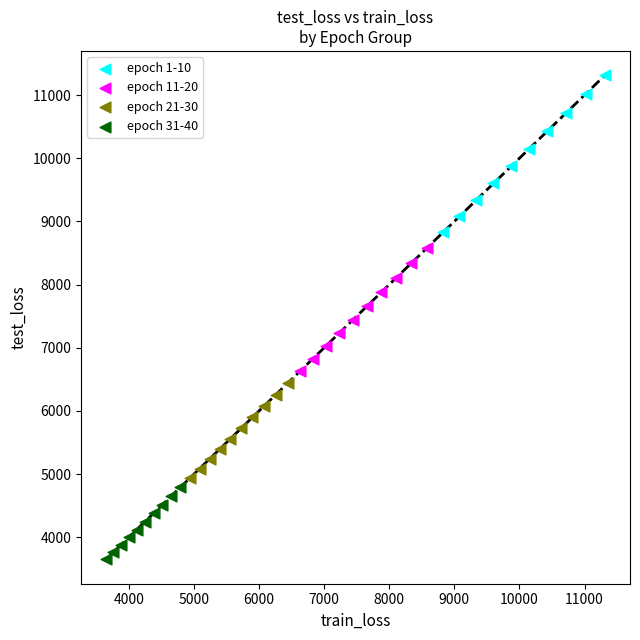

Which series has the widest spread of Y values?

epoch 1-10